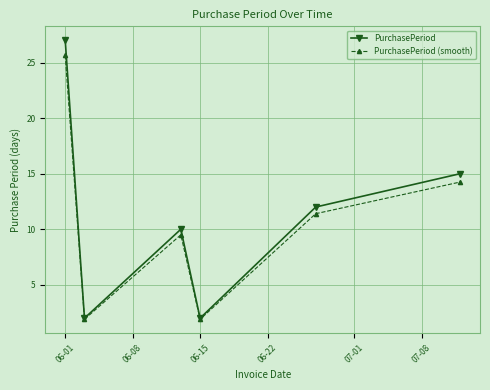

Does the chart have visible grid lines?

Yes